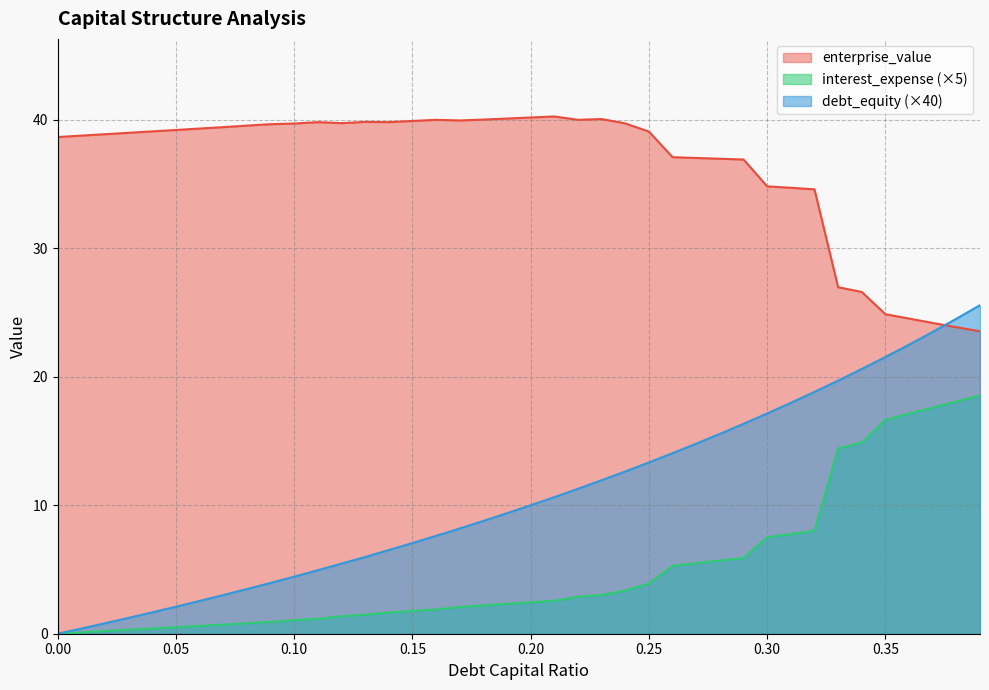

What is the spread (max minus min) of values at 0.18?

37.8